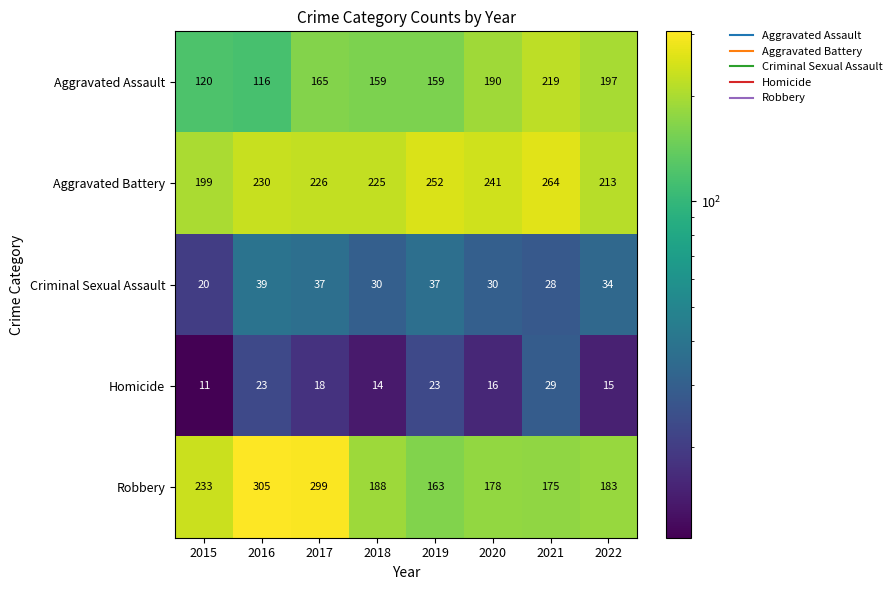

What is the spread (max minus min) of values at 2015?

222